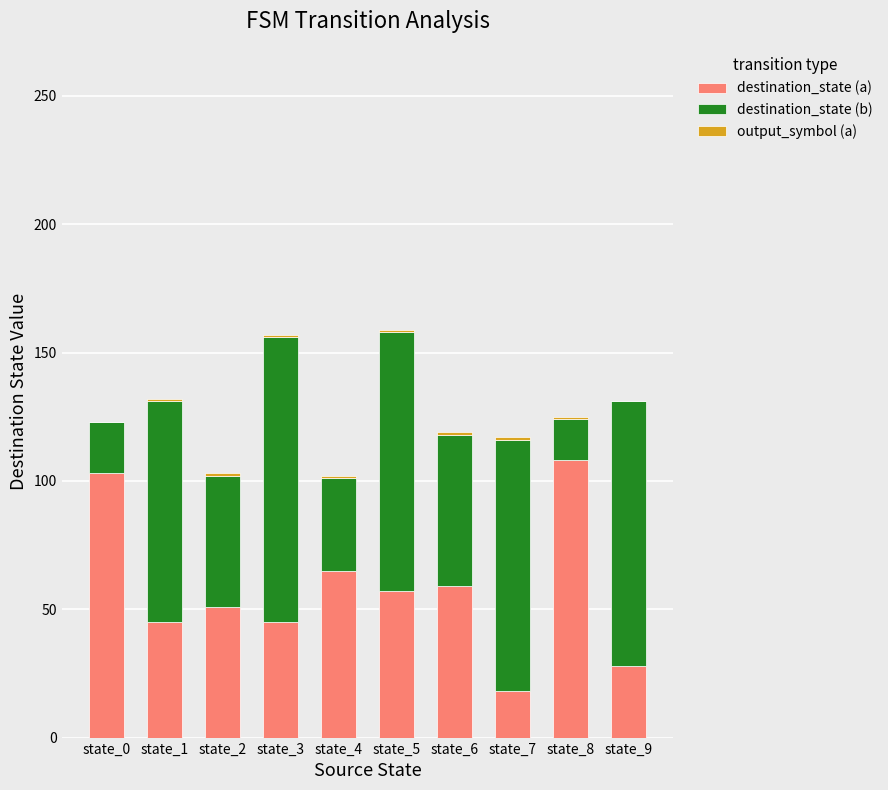

Are the bars horizontal?

No